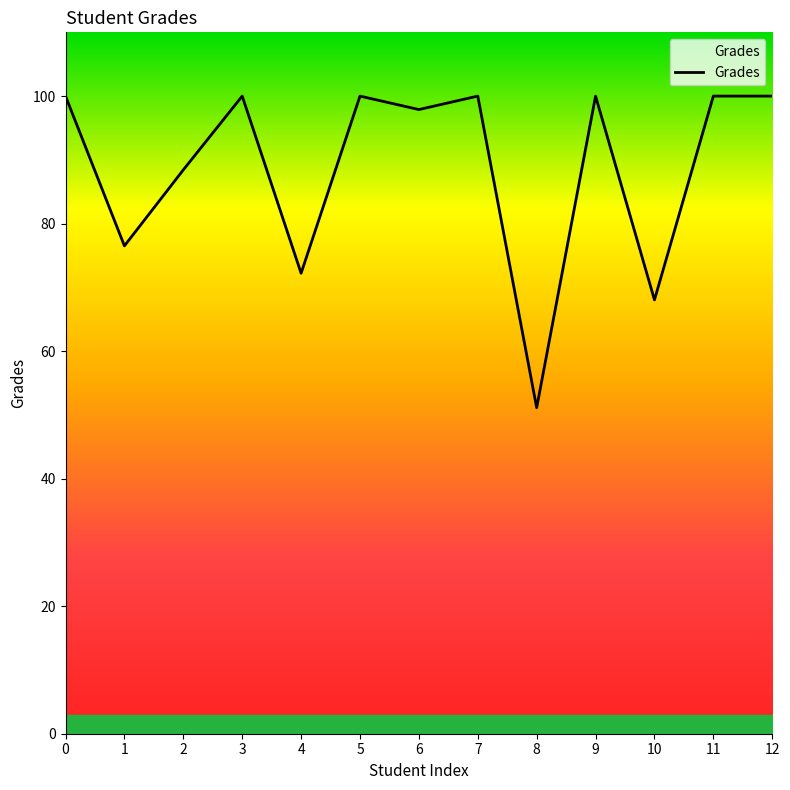

Where is the first local minimum?

1